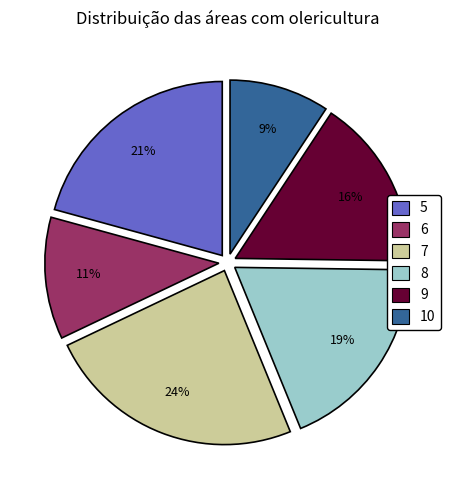

True or false: 8 accounts for 28% of the total.

False